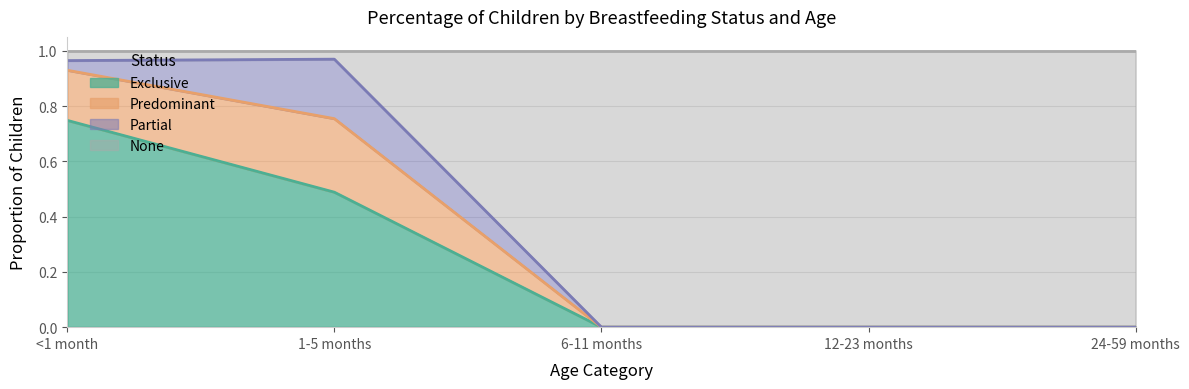

Which label corresponds to the smallest value in the chart?

6-11 months